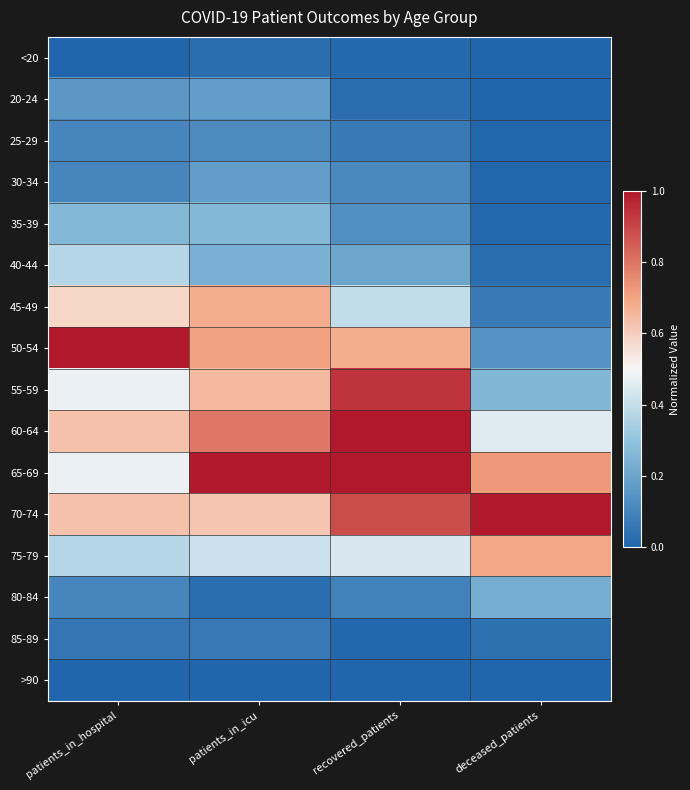

List the series in order of their peak value, highest first.

50-54, 65-69, 70-74, 60-64, 55-59, 75-79, 45-49, 40-44, 35-39, 80-84, 20-24, 30-34, 25-29, 85-89, <20, >90